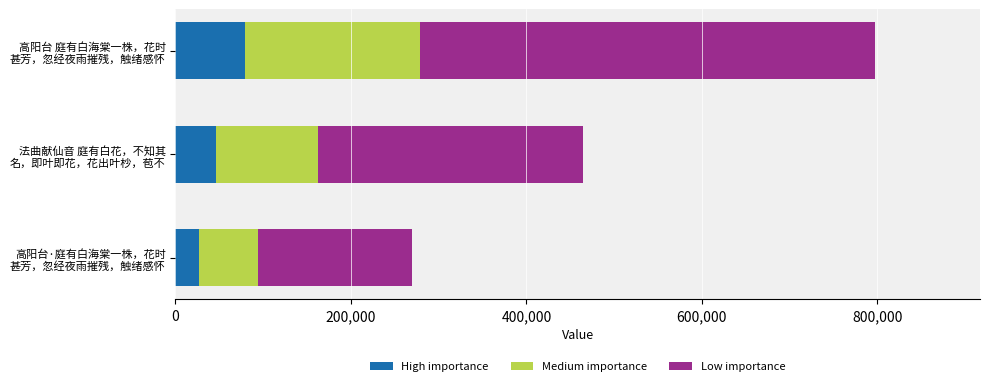

What is the minimum value for High importance?

26957.9